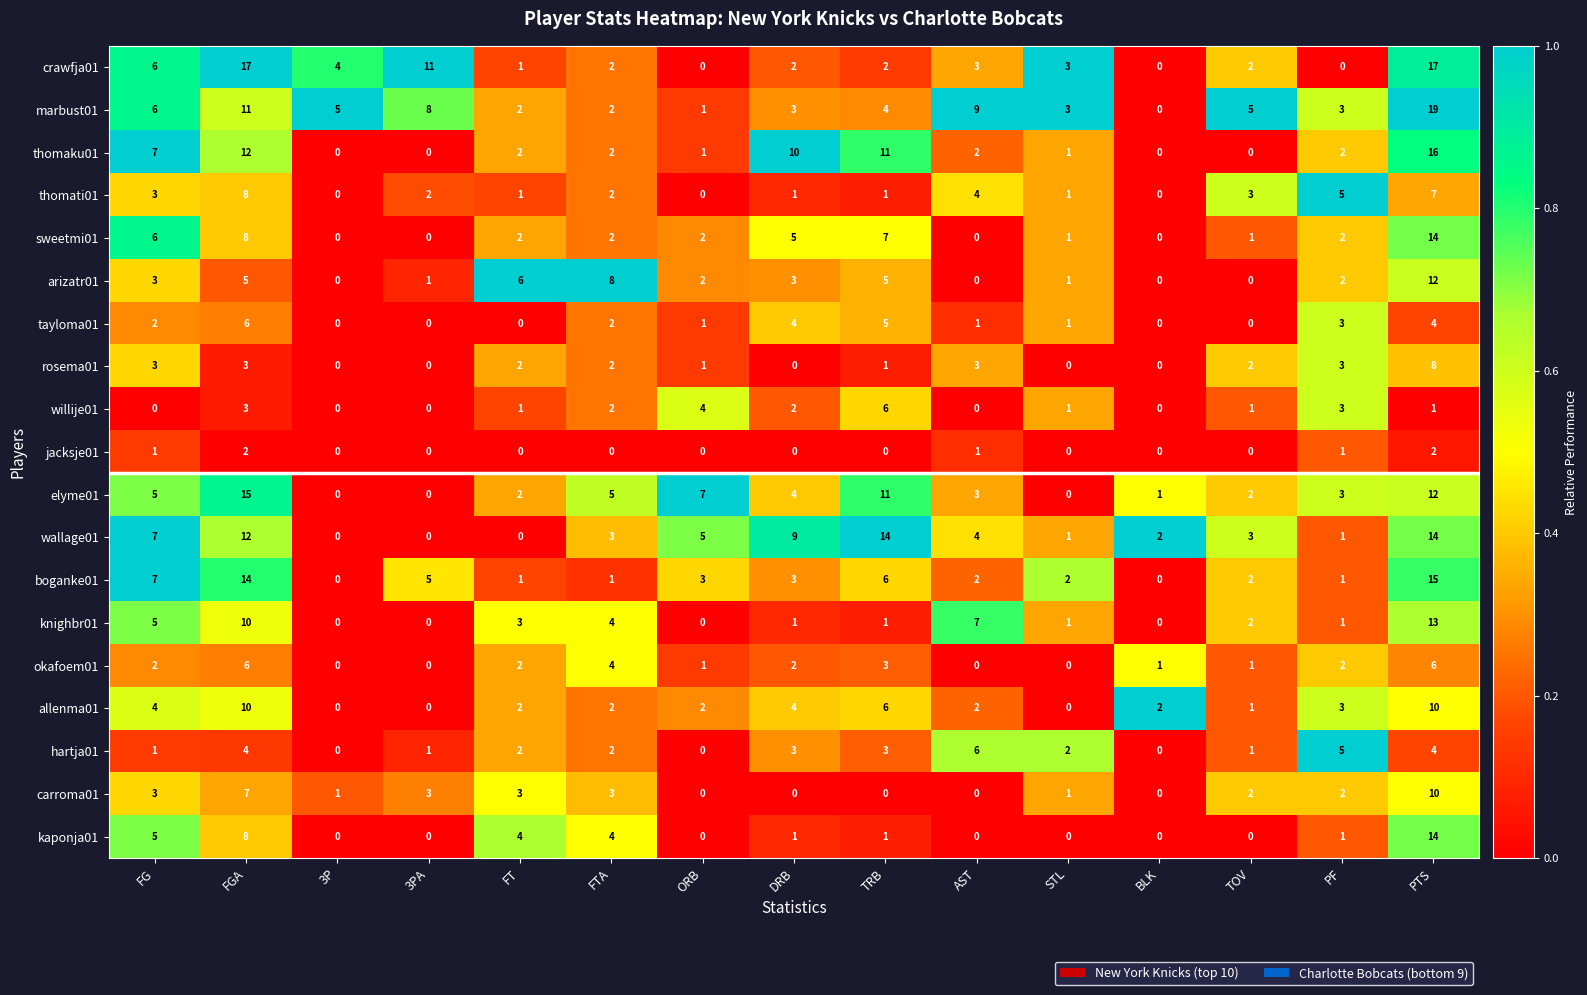

Which series has the largest total across all categories?

marbust01